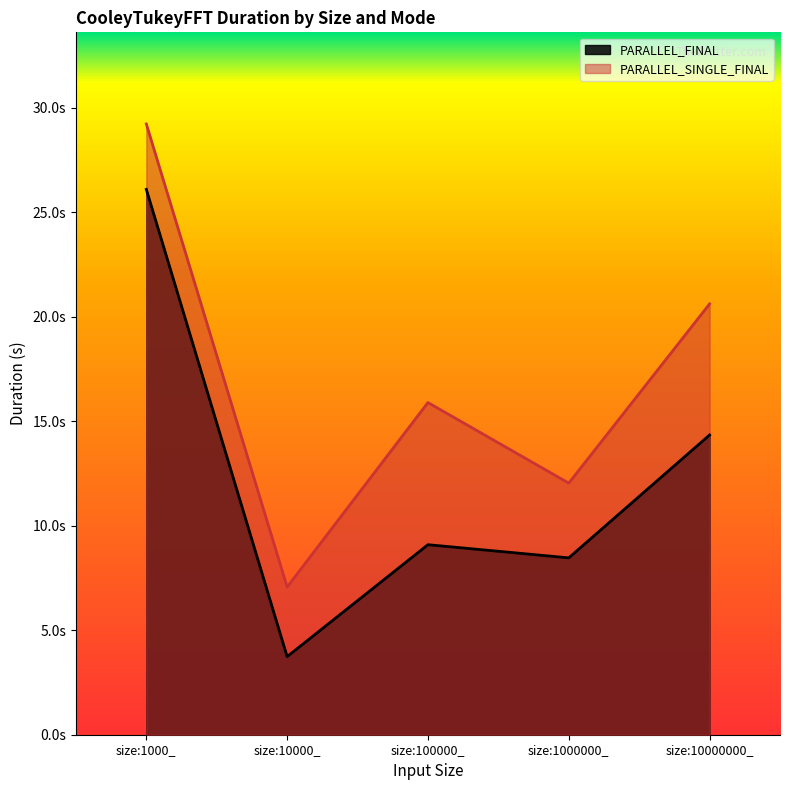

Which label corresponds to the smallest value in the chart?

size:10000_